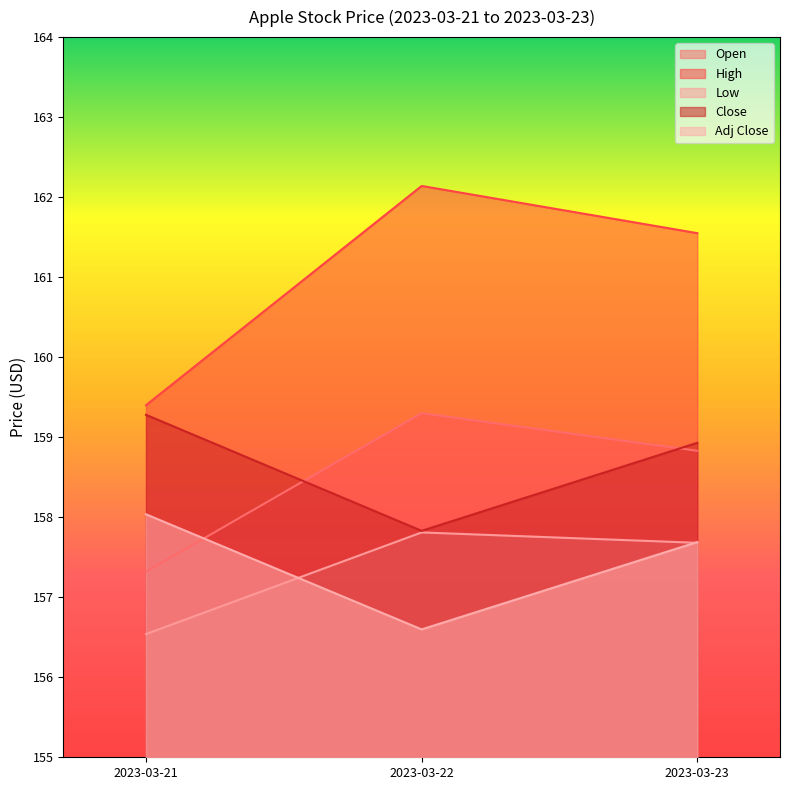

The value of Low at 2023-03-21 is 156.5. True or false?

True